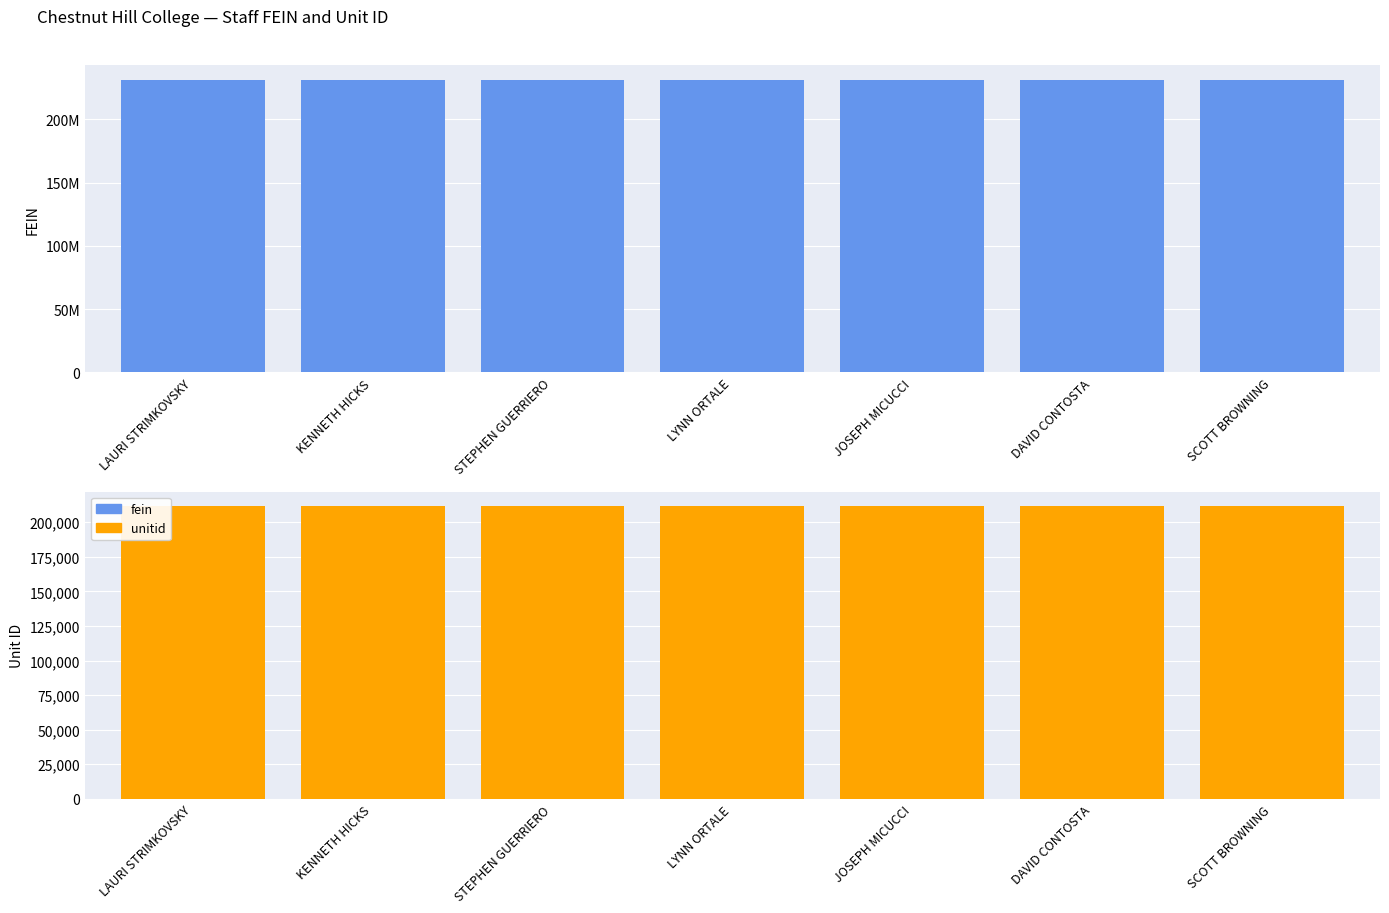

What is the value of the unitid bar at the 1st from the left?

211583